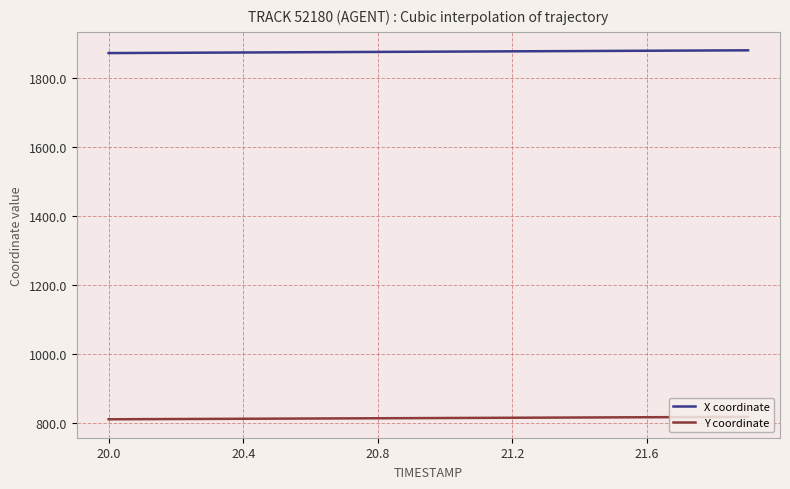

True or false: Y coordinate and X coordinate cross at least once.

False